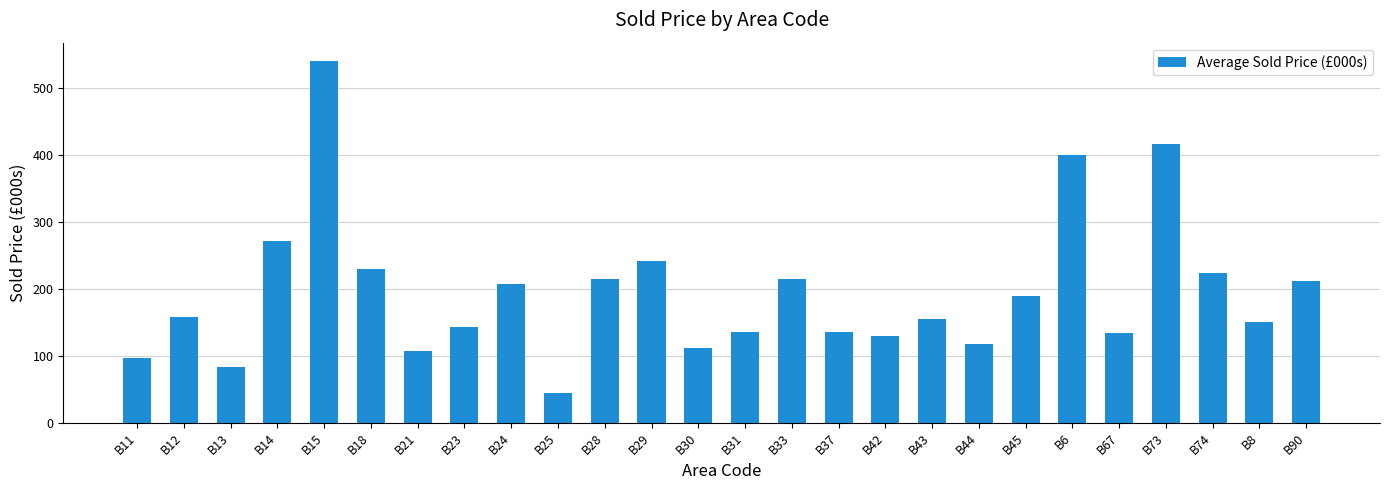

What is the smallest value displayed?

45.0